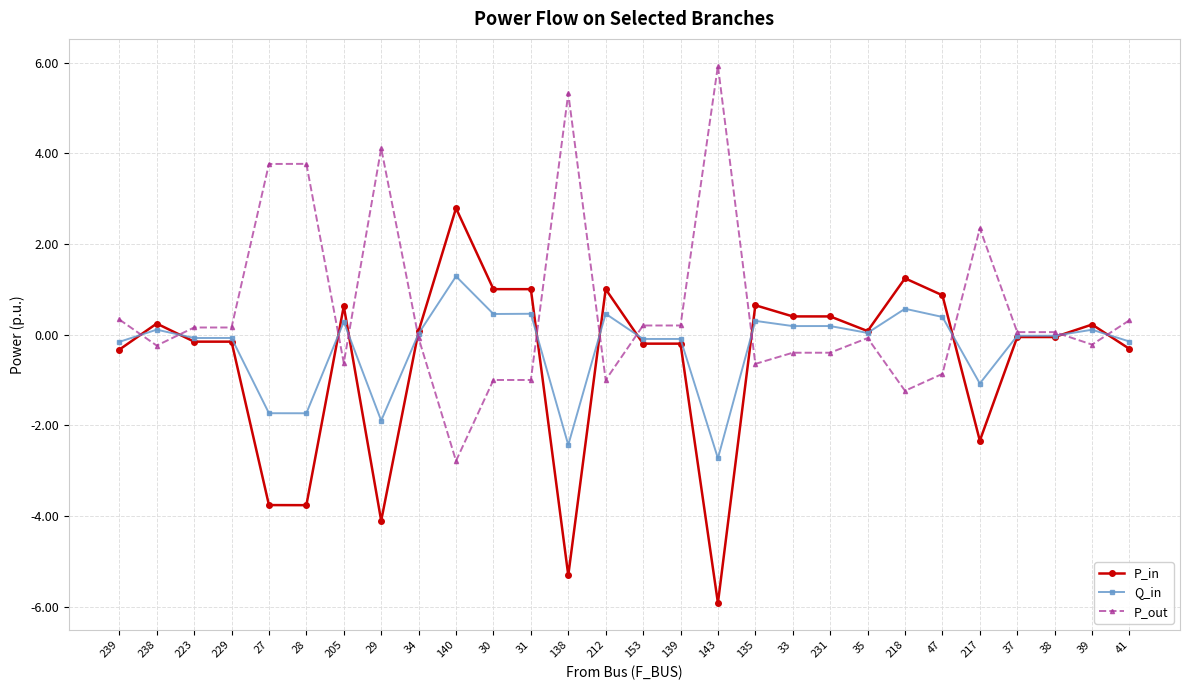

At which category is the sum across all series the highest?

140